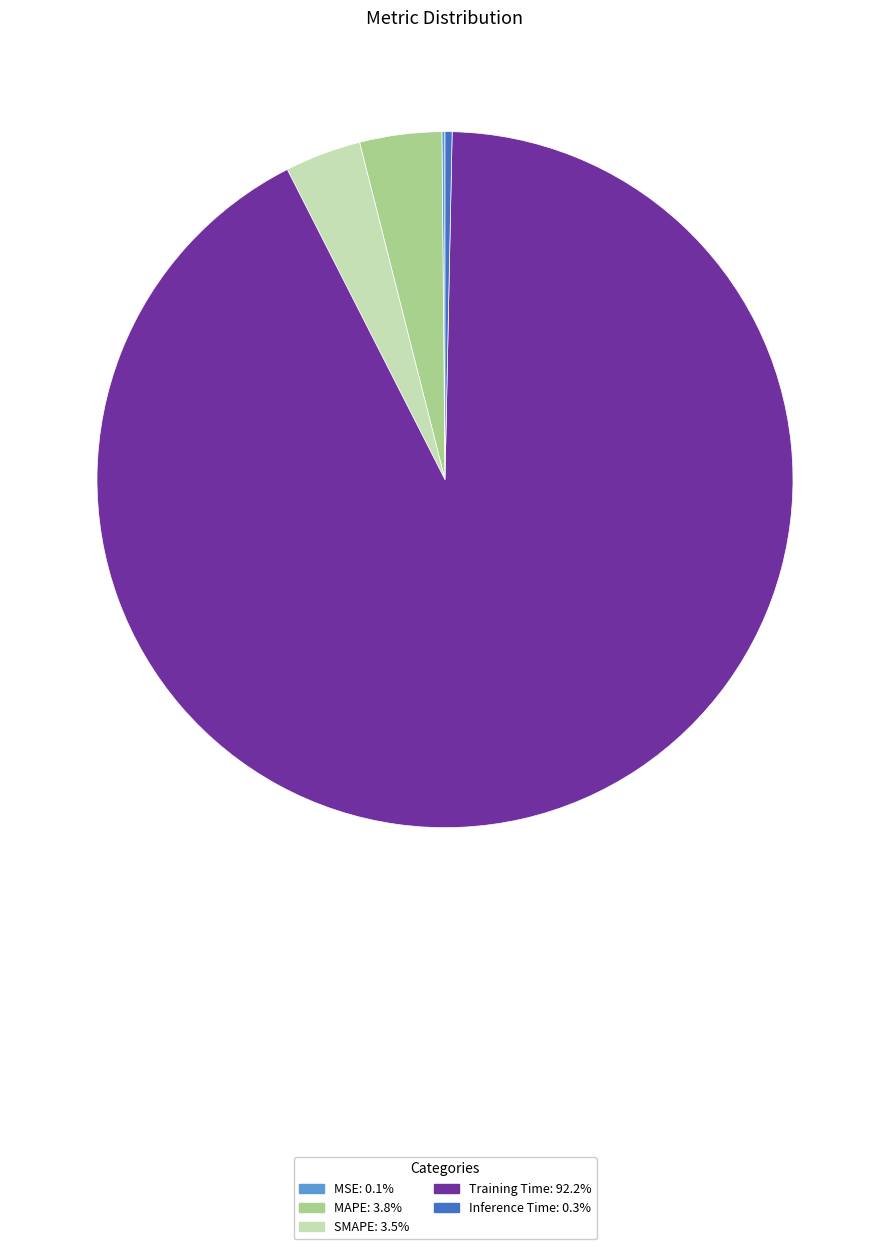

What is the majority slice?

Training Time